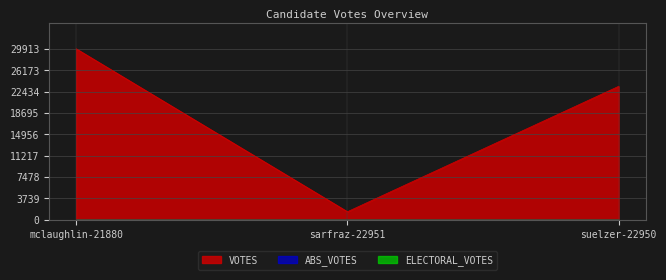

Count the VOTES values in the range 1416 to 29913.

3